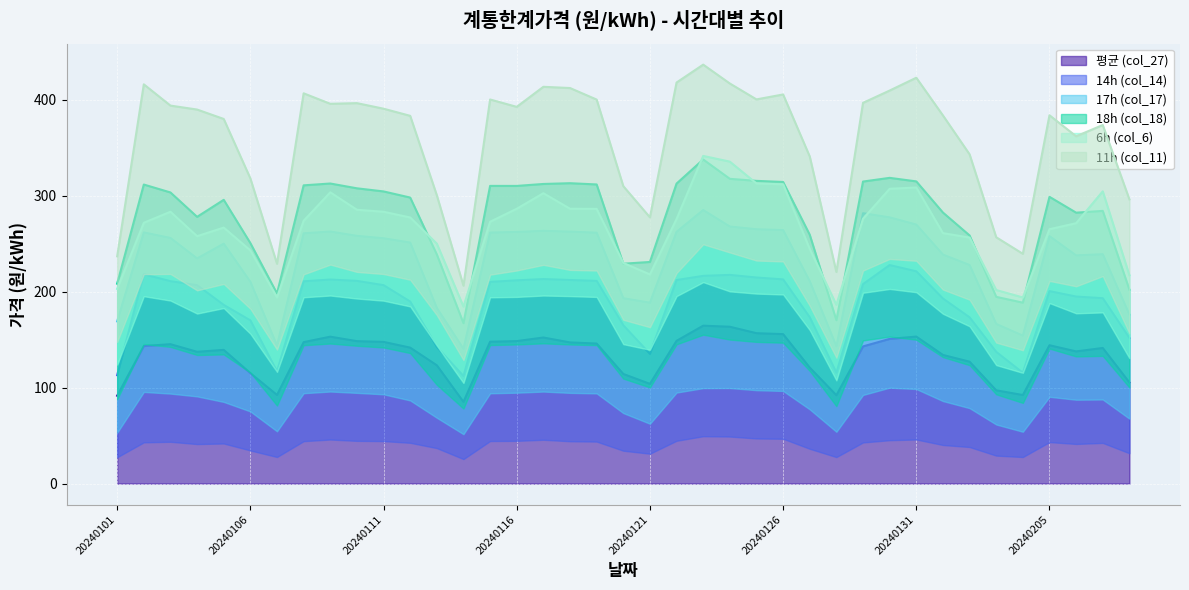

What is the difference between the second highest and minimum values in the 평균 (col_27) series?

78.3